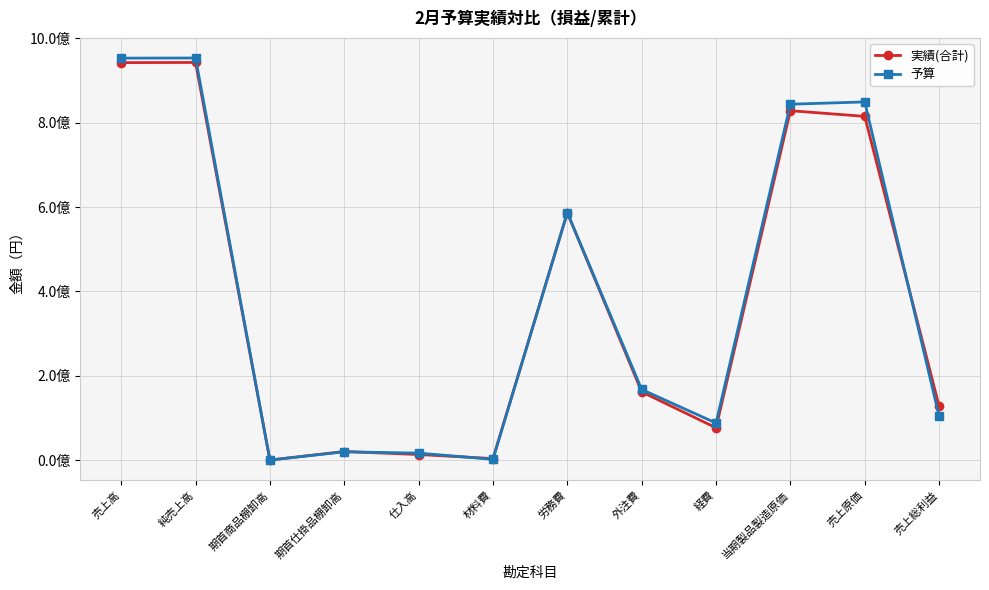

What are all the series names shown in the legend?

実績(合計), 予算